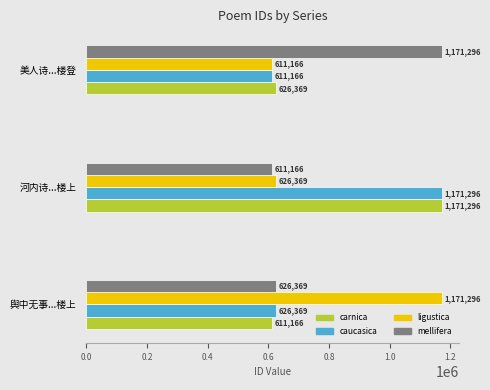

What is the minimum value shown in the chart?

611166